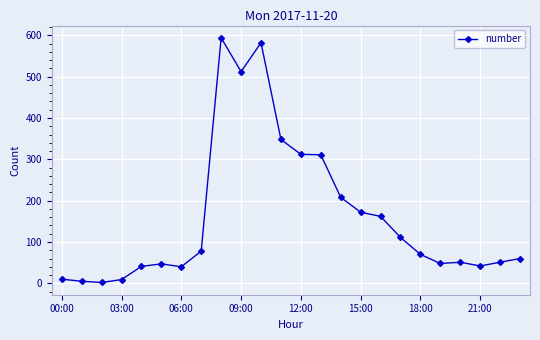

What is the greatest value displayed?

594